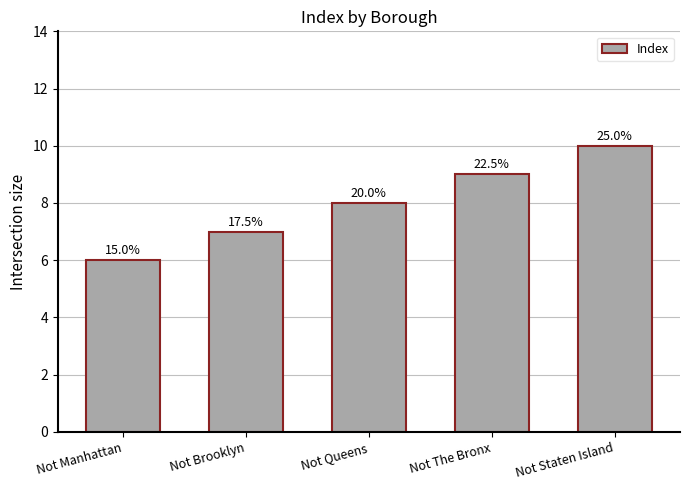

What is the value of the 2nd bar from the left?

7